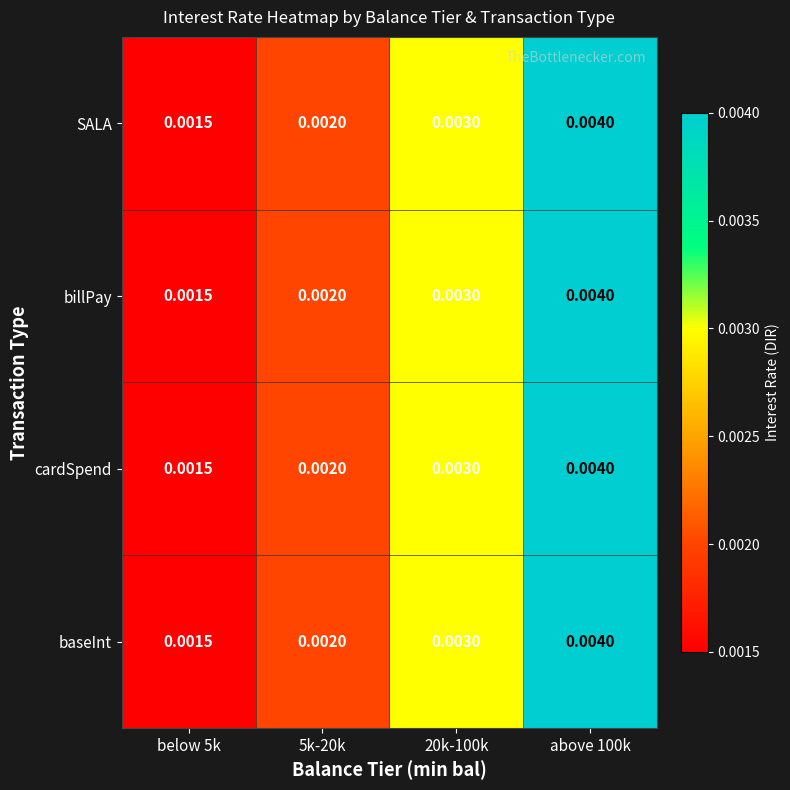

Is the value of cardSpend at 5k-20k greater than the value of billPay at 20k-100k?

No